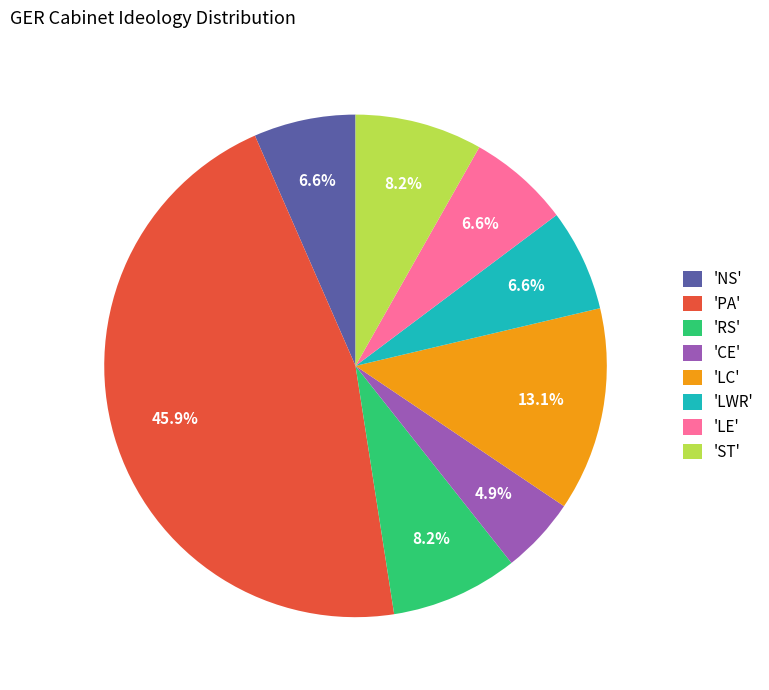

Does any single category account for the majority?

No